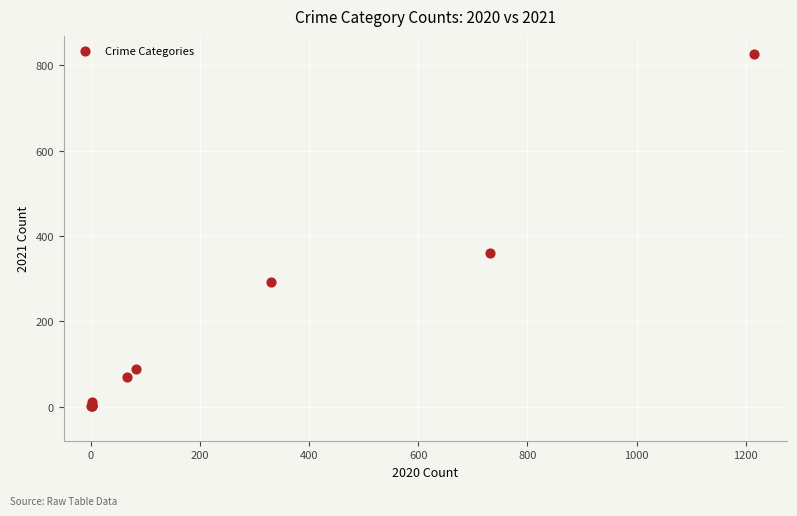

What Y value in the scatter plot is closest to 414?

360